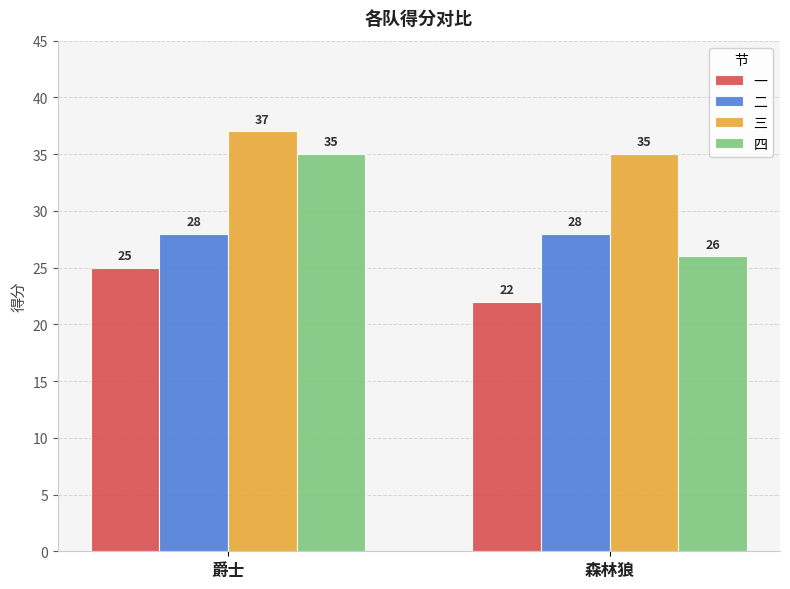

Where is 一 nearest to the value 23?

森林狼